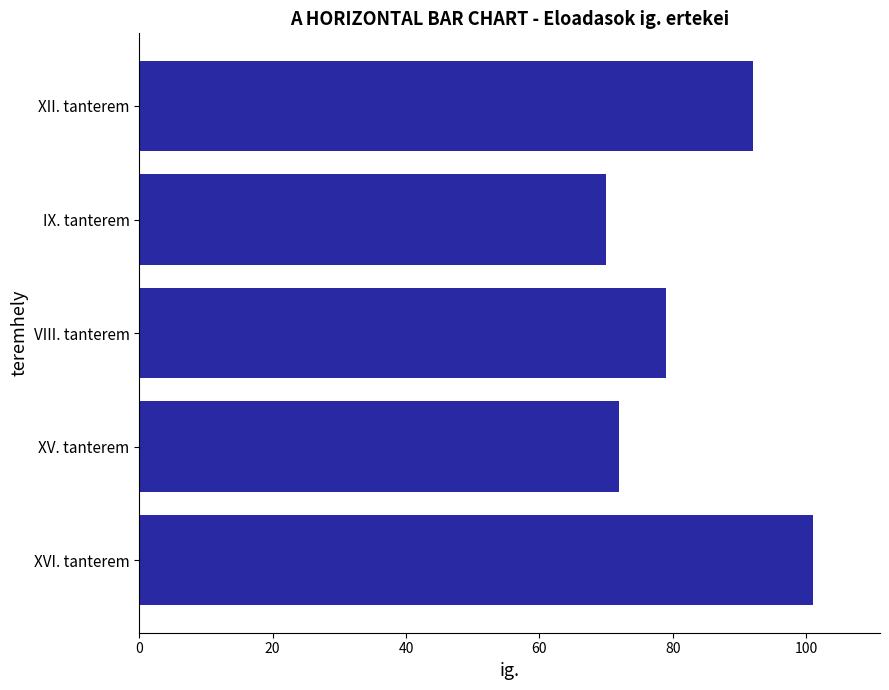

What is the minimum value shown in the chart?

70